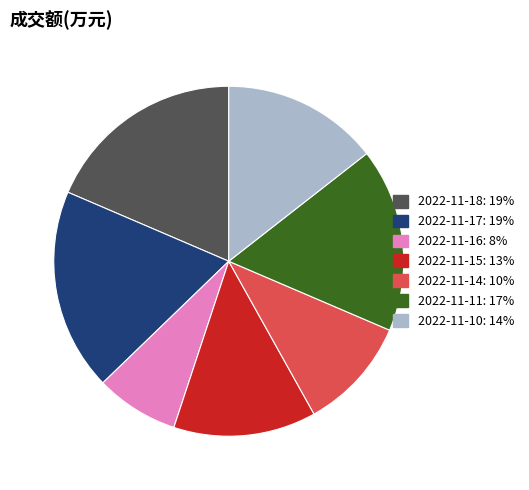

Approximately how many times larger is the value at 2022-11-15 compared to 2022-11-10?

0.9